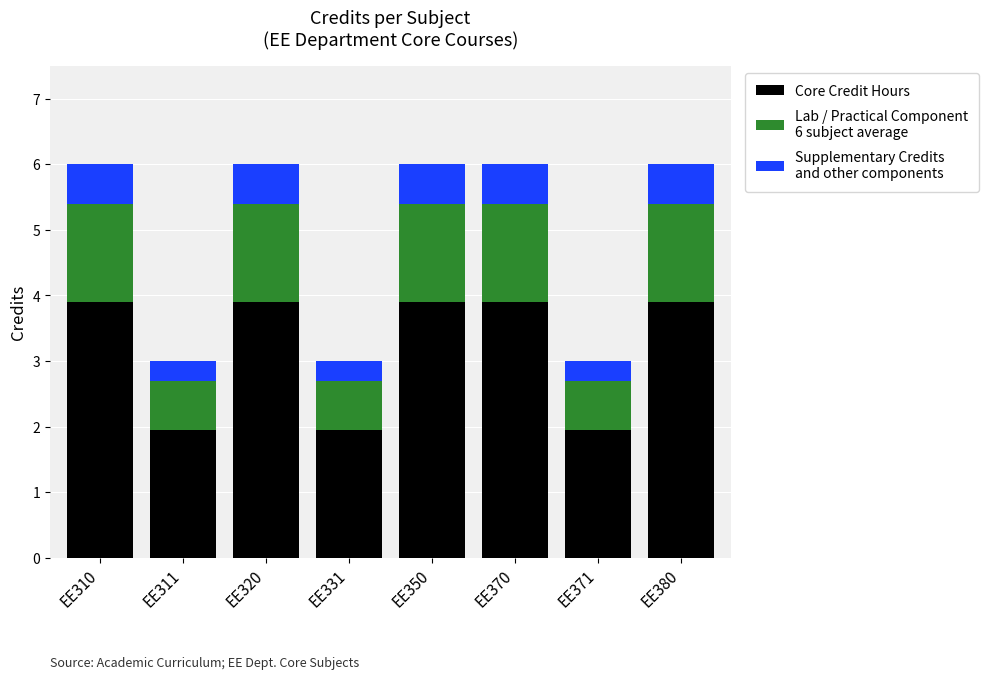

Does the chart contain any negative values?

No